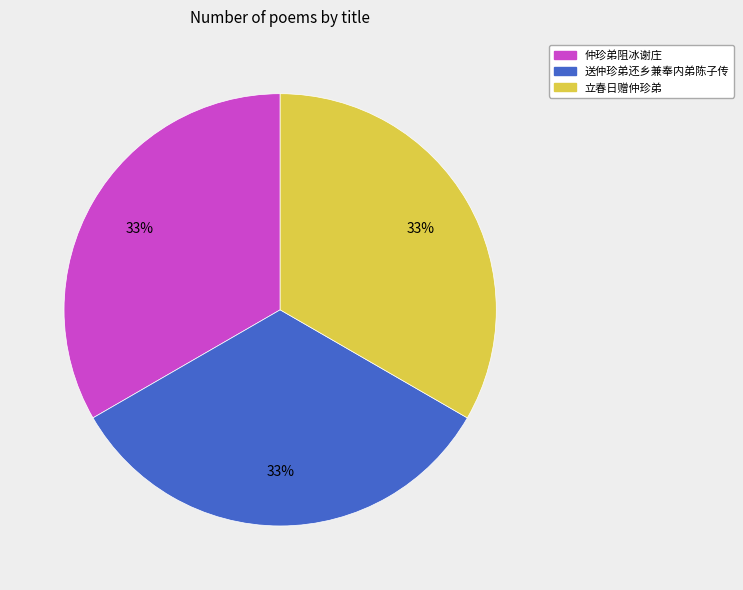

What percentage is the 送仲珍弟还乡兼奉内弟陈子传 slice, to the nearest percent?

33%